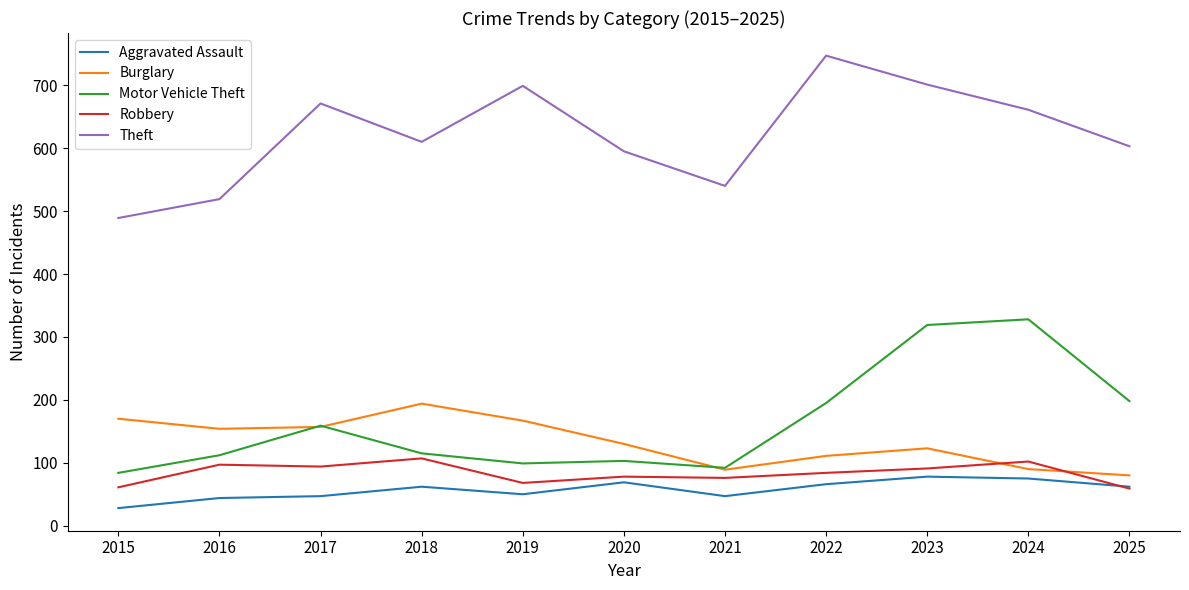

How many lines are shown in the chart?

5